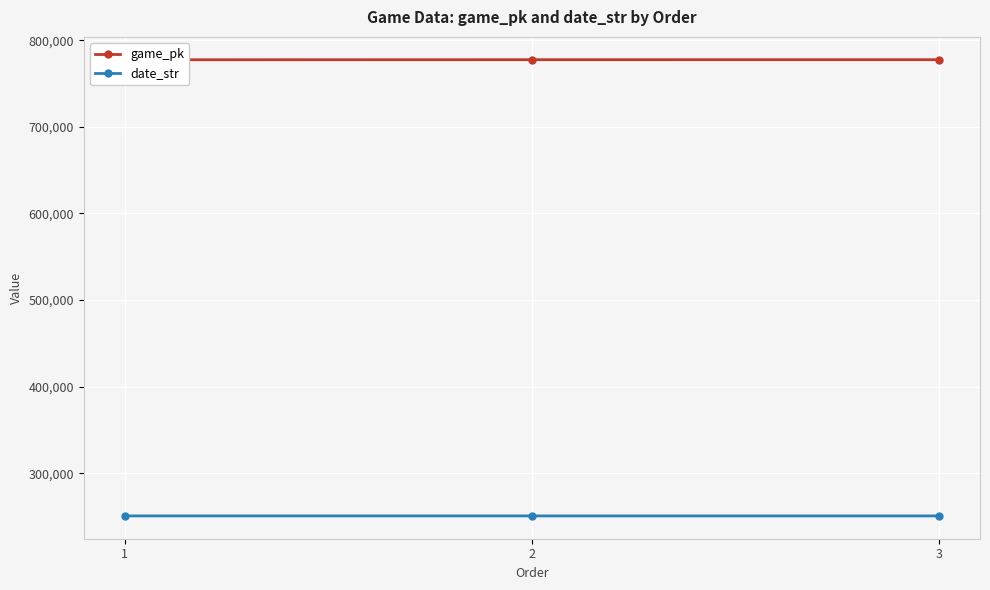

Is this an area chart (filled region under the line)?

No